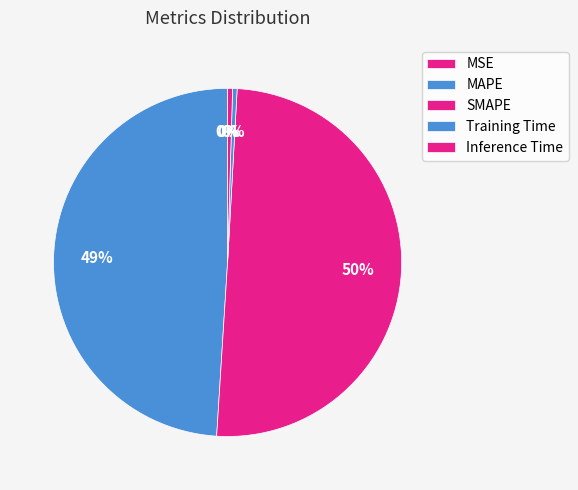

Rank the categories by value from highest to lowest.

SMAPE, MAPE, Inference Time, Training Time, MSE